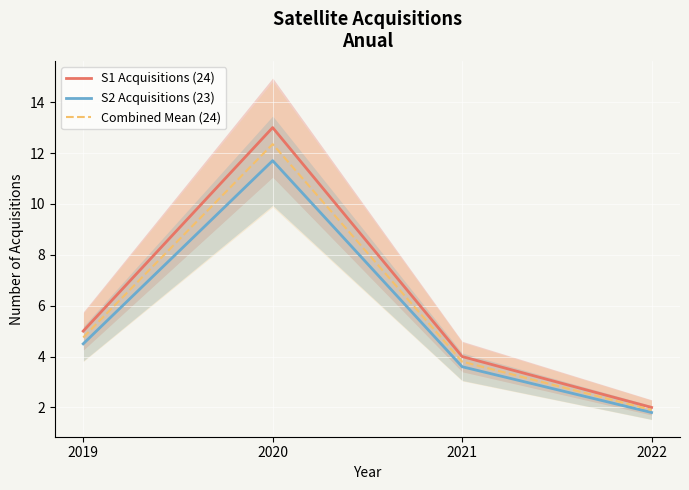

True or false: Combined Mean (24) and S2 Acquisitions (23) intersect in this chart.

False